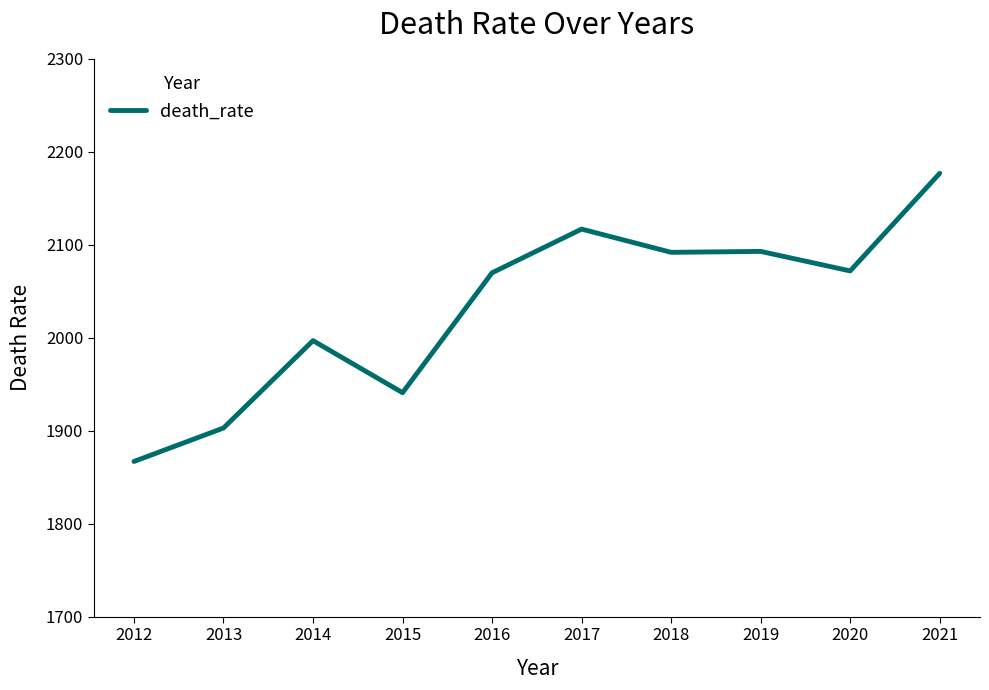

What is the sum of all values?

20329